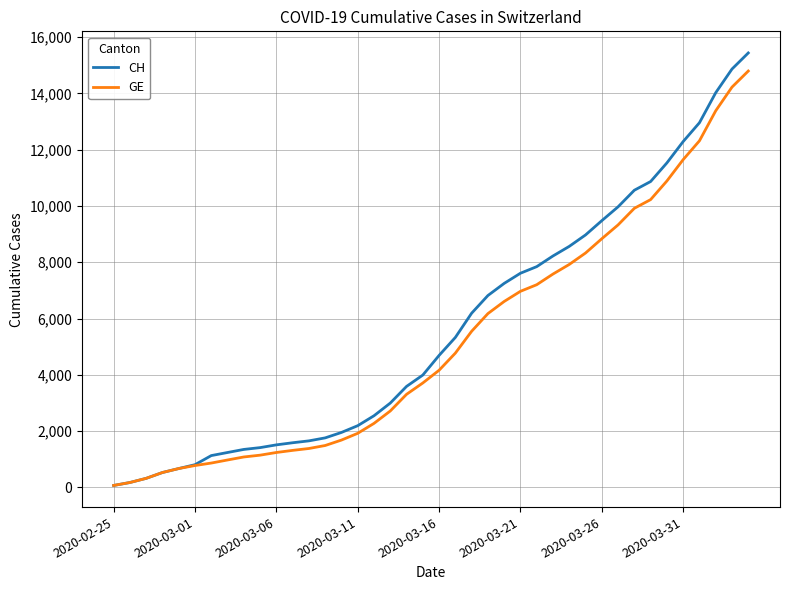

Which series has the largest range (max minus min)?

CH